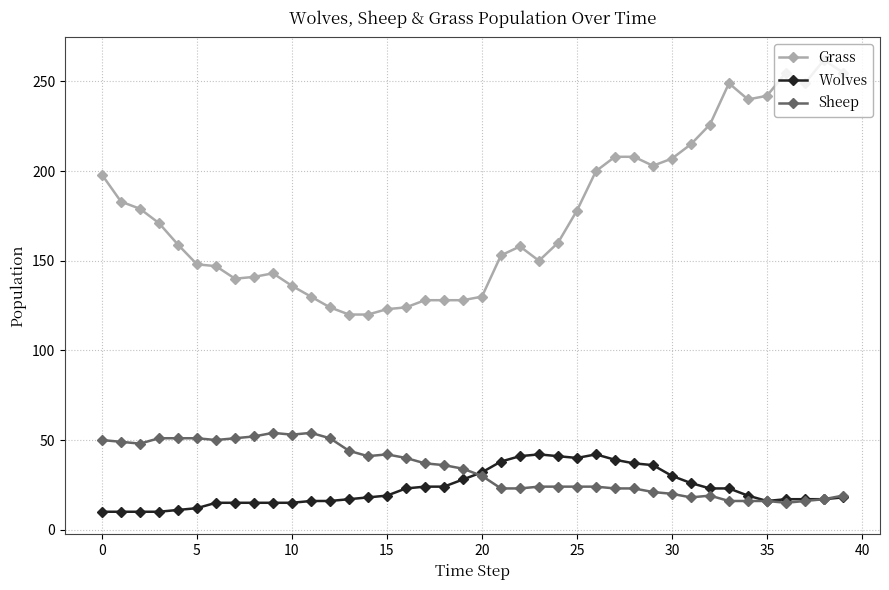

What is the minimum value for Wolves?

10